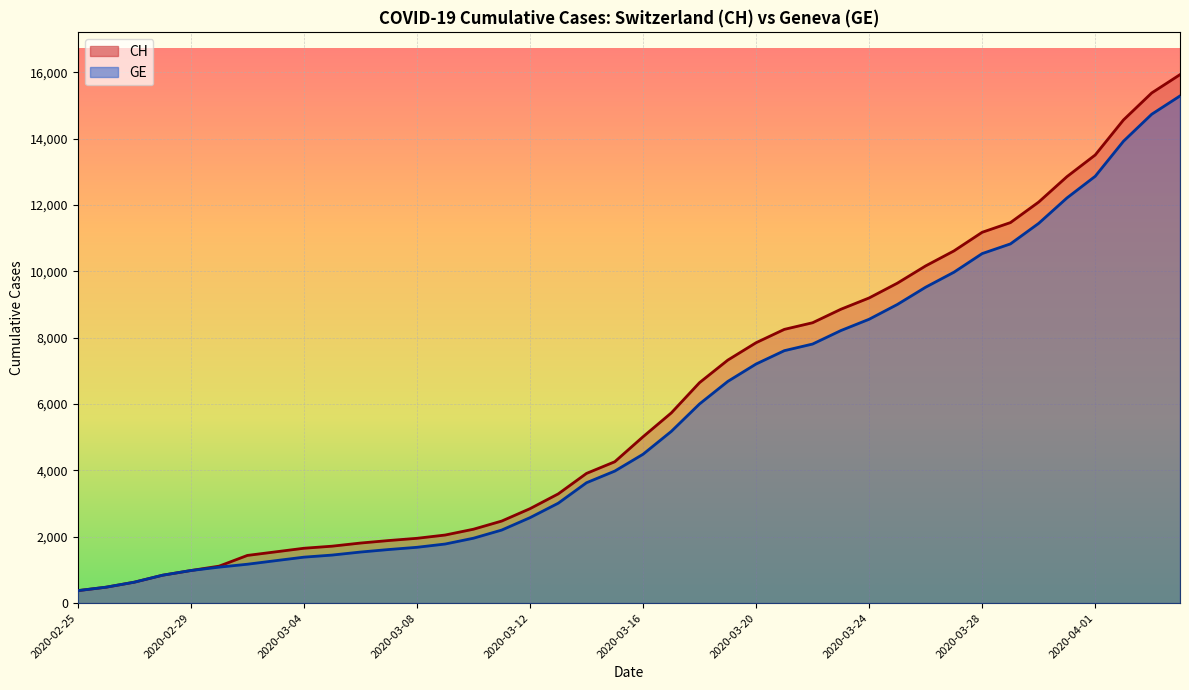

The value of CH at 2020-04-02 is 14561. True or false?

True